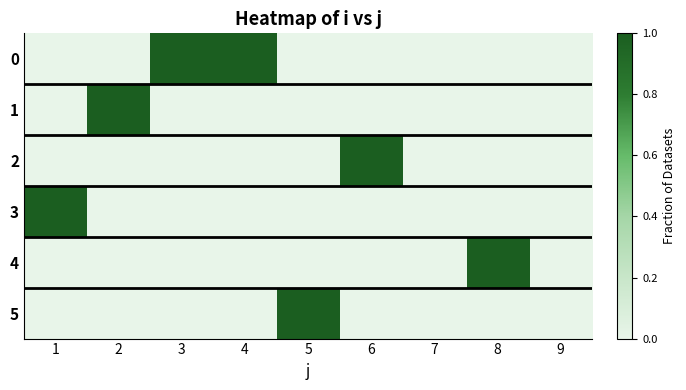

How many categories are shown in the chart?

9